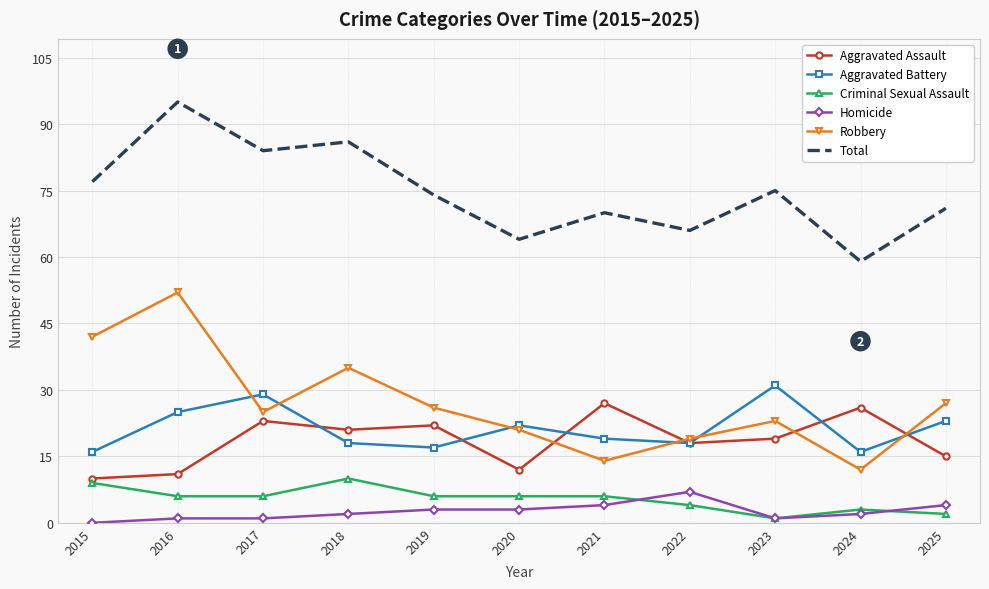

What are all the series names shown in the legend?

Aggravated Assault, Aggravated Battery, Criminal Sexual Assault, Homicide, Robbery, Total